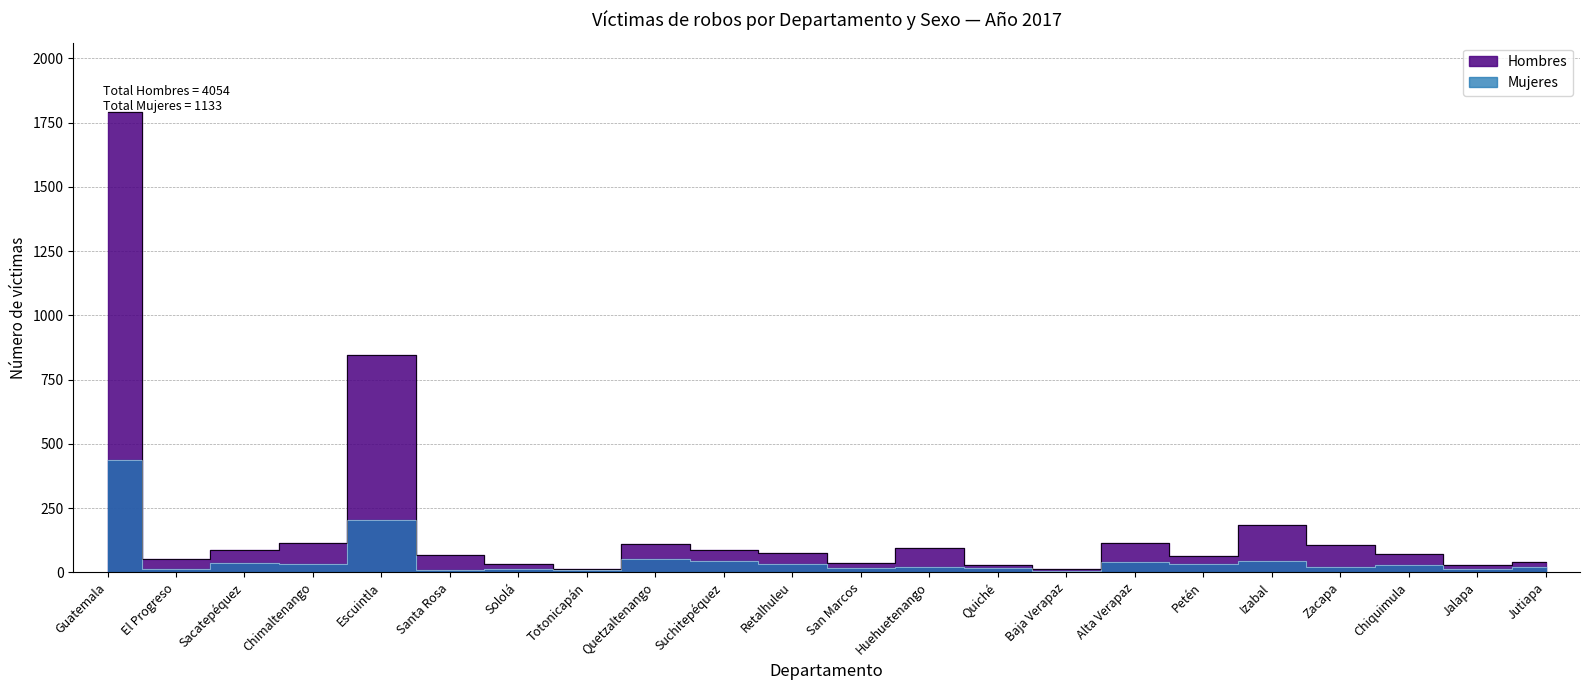

At how many categories does at least one series exceed 89?

8